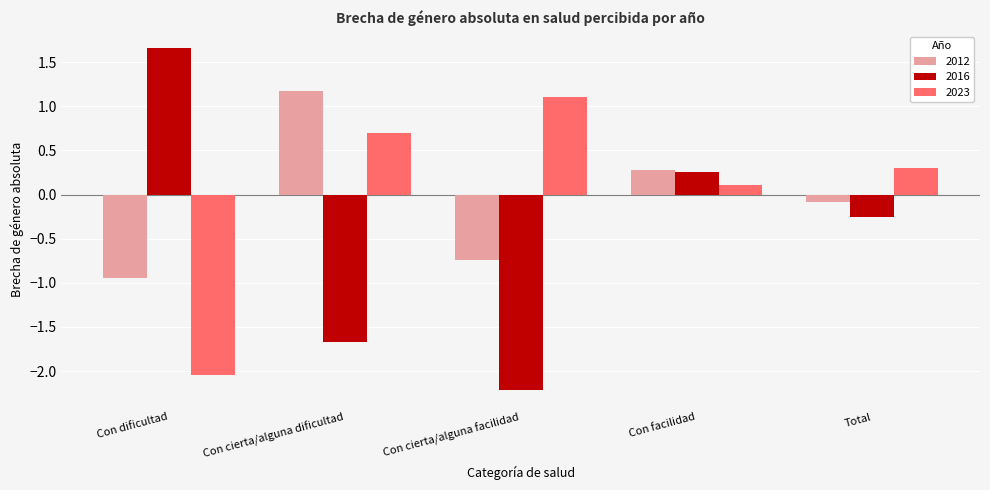

Which series has the widest spread of values?

2016